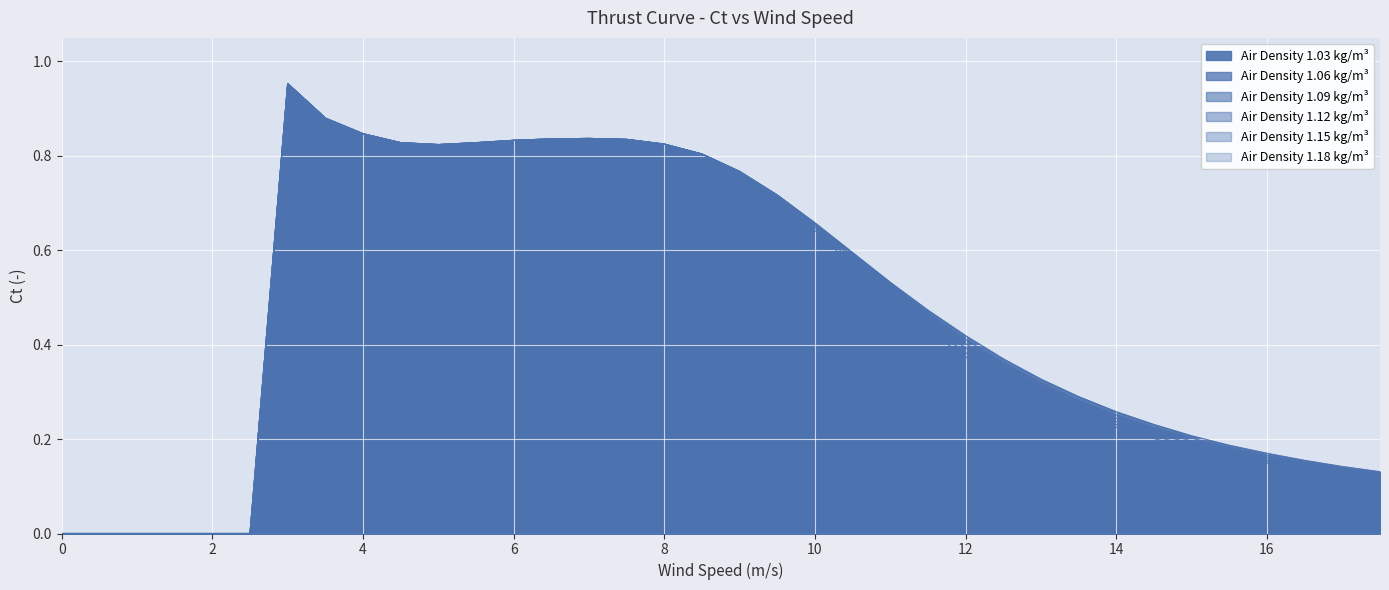

What is the value of the 1.18 point at the 21st from the left?

0.6